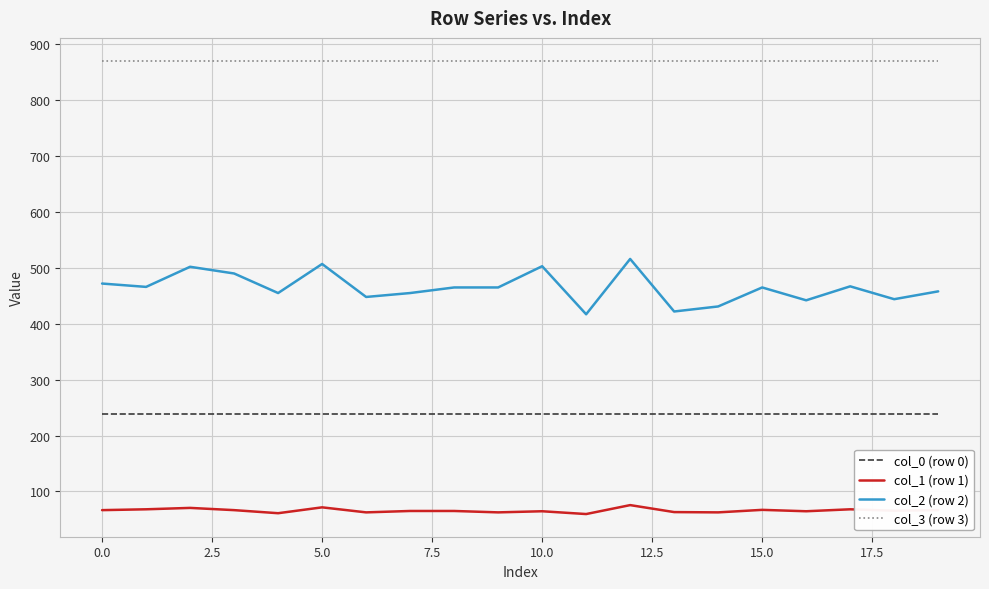

What is the maximum value shown in the chart?

871.0